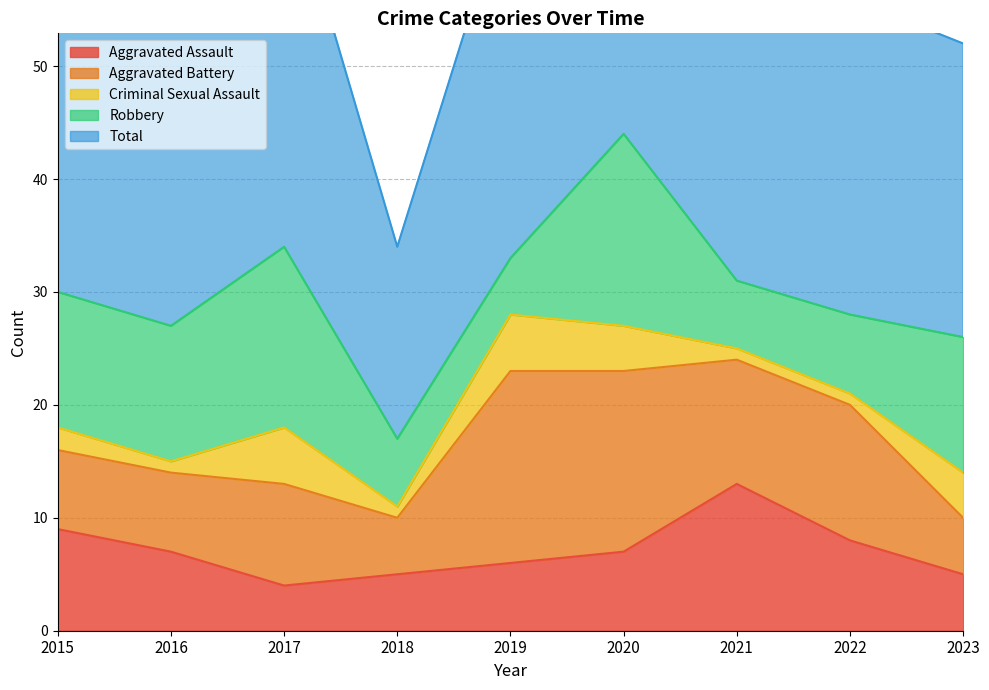

Does the chart have visible grid lines?

Yes